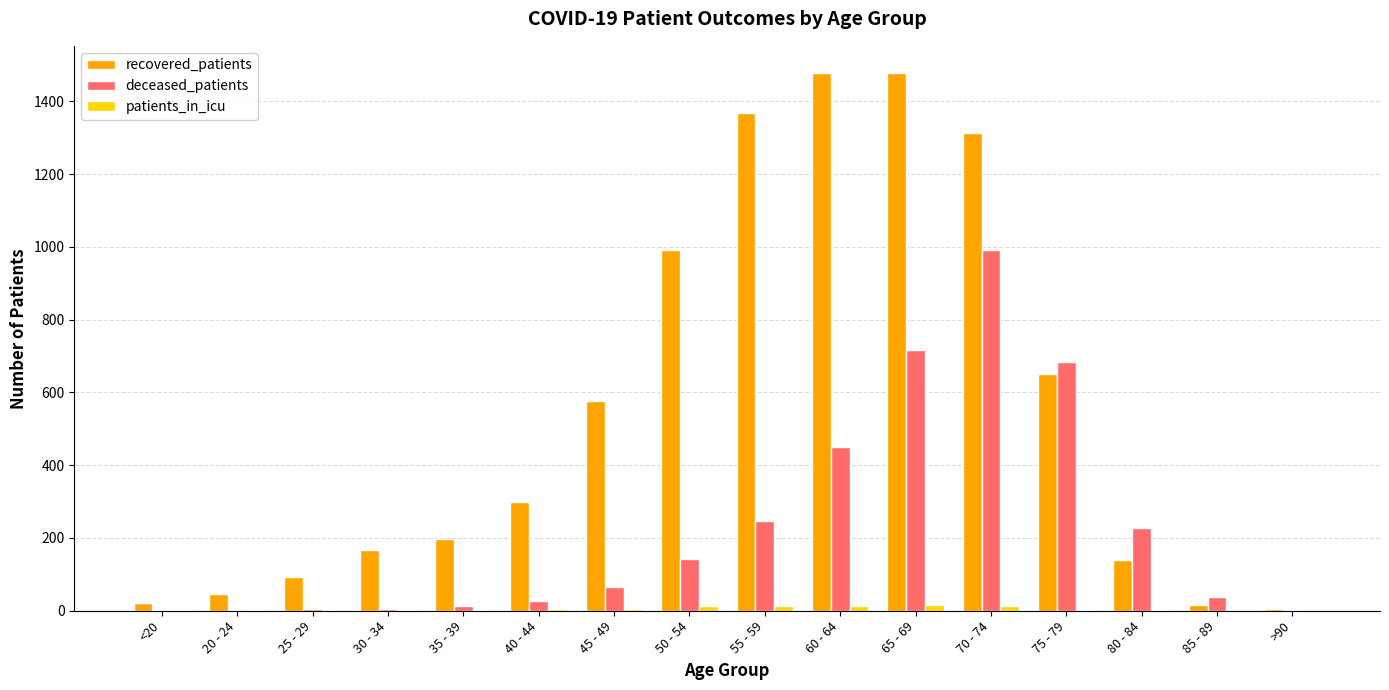

Which series has the largest total across all categories?

recovered_patients